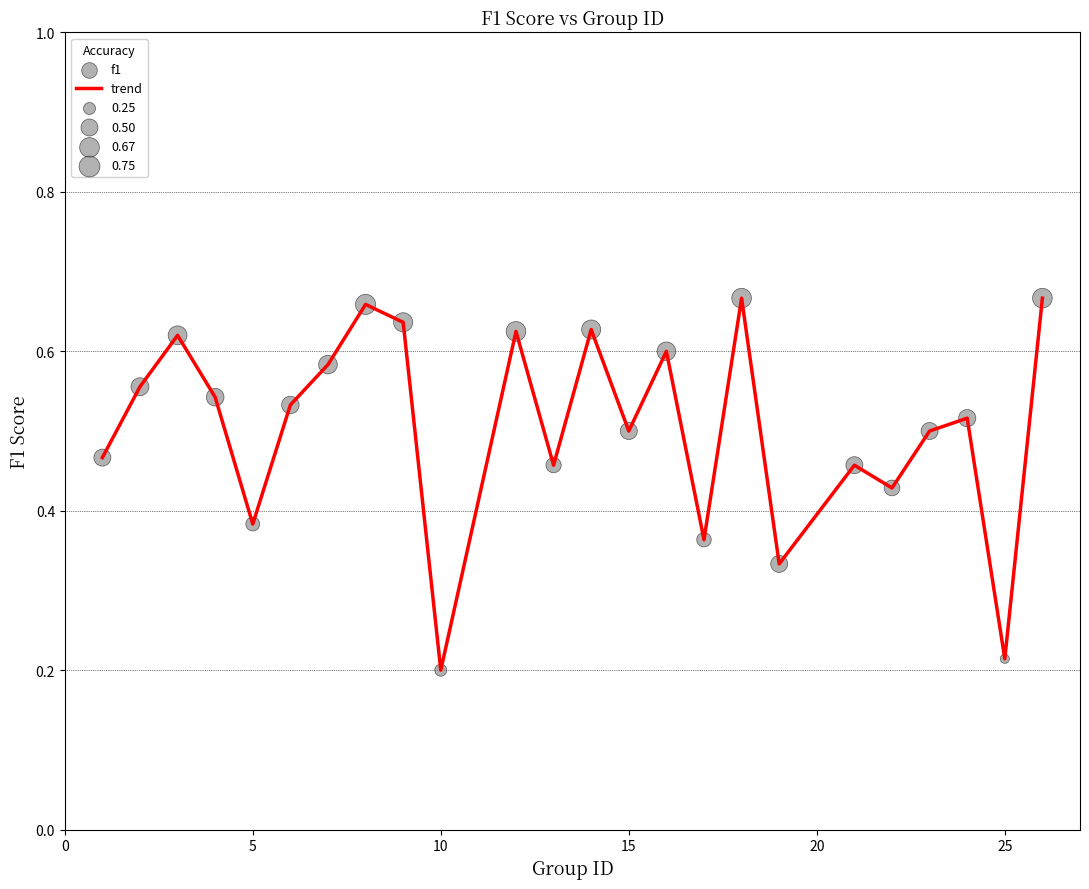

Is this an area chart (filled region under the line)?

No